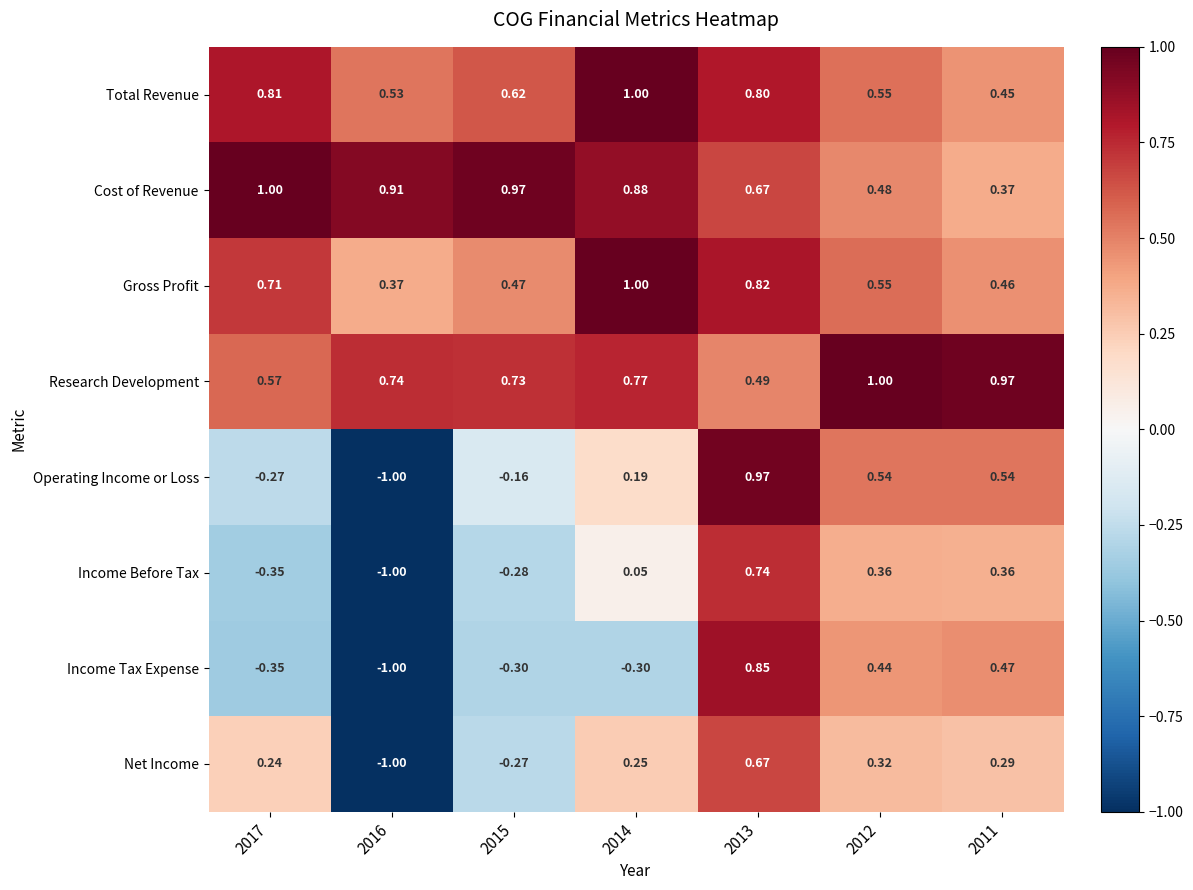

Which series changed the most between 2014 and 2011?

Income Tax Expense